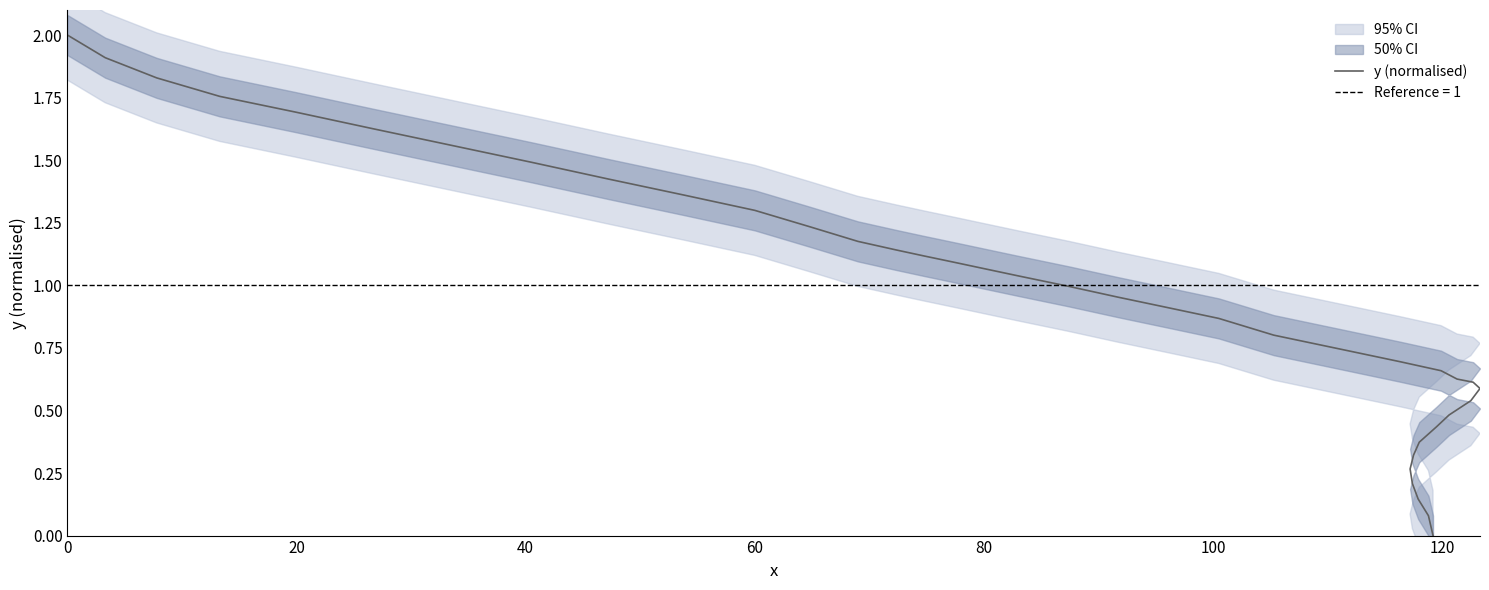

Count the number of values greater than 0.

39